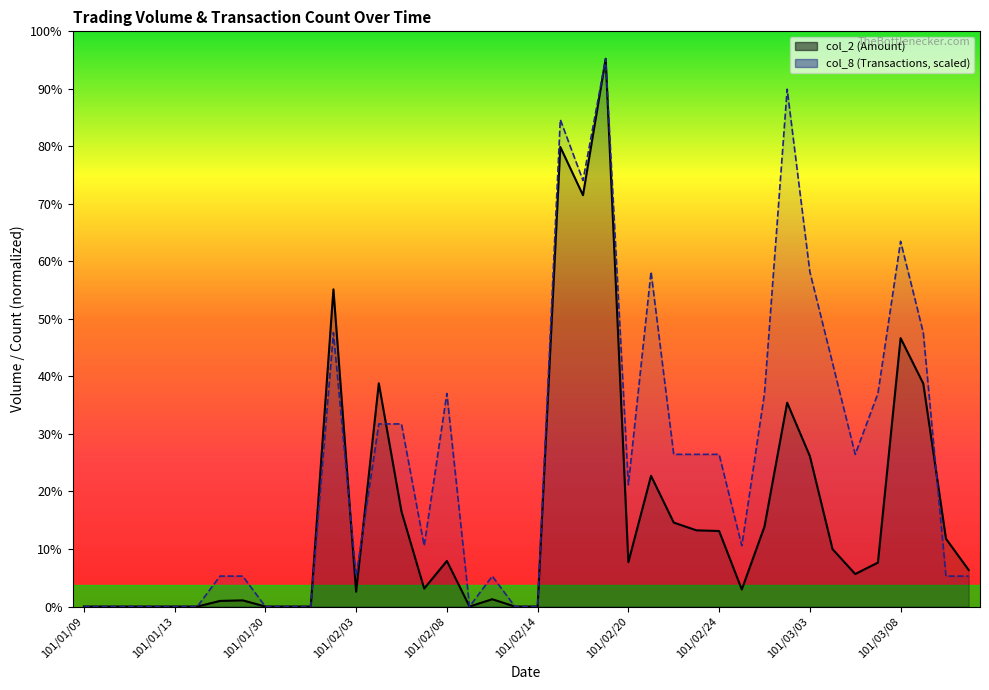

Between which two adjacent categories do col_2 line and col_8 first intersect?

11 and 12